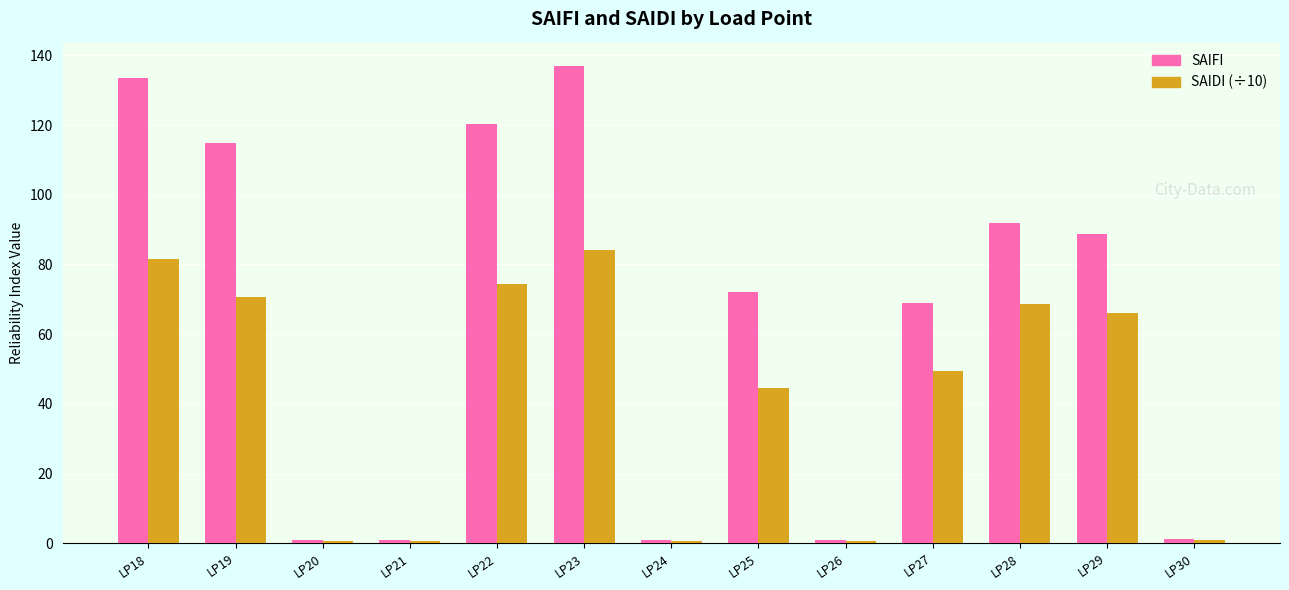

The value of SAIFI at LP28 is 138.7. True or false?

False